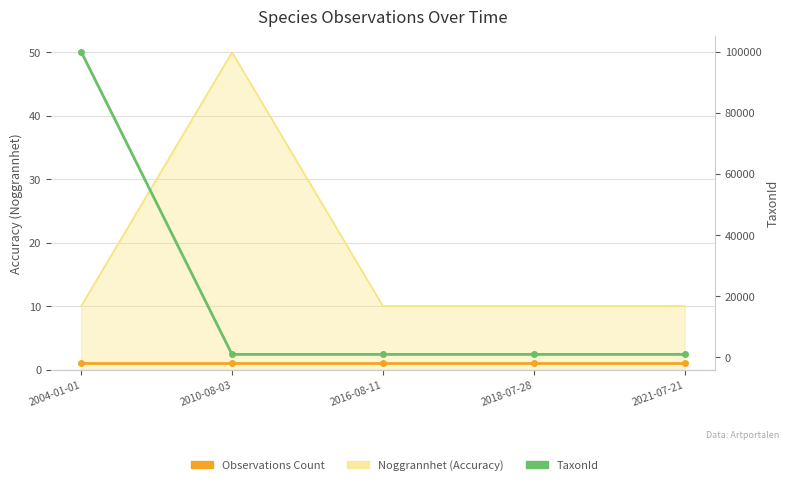

What is the sum of all Observations Count values?

5